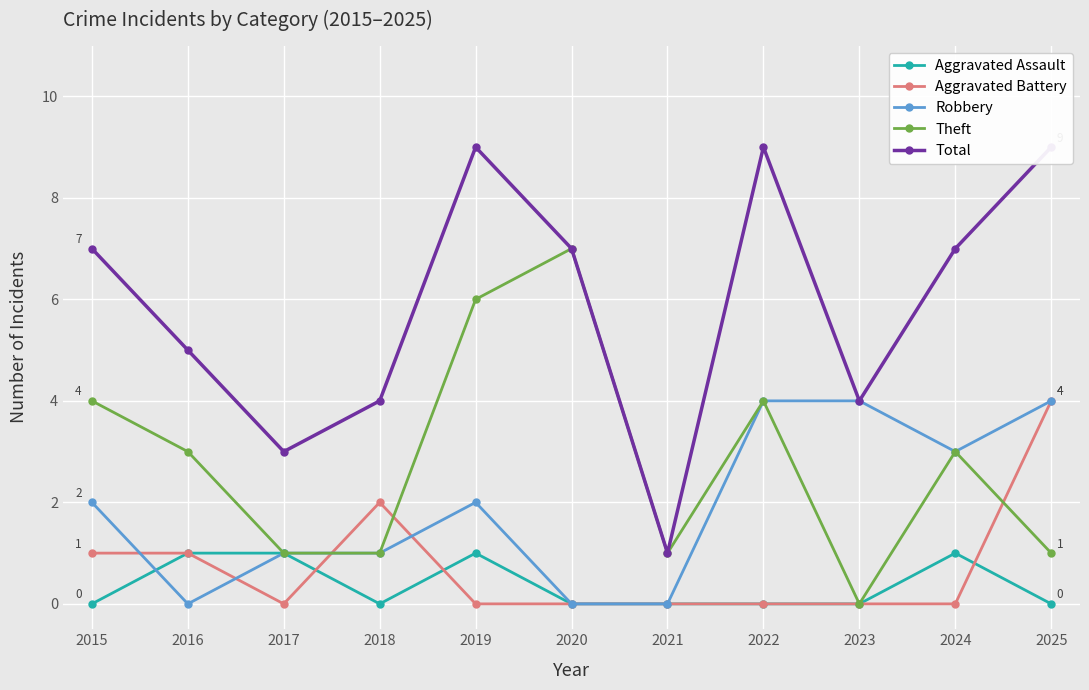

Which series has the largest range (max minus min)?

Total